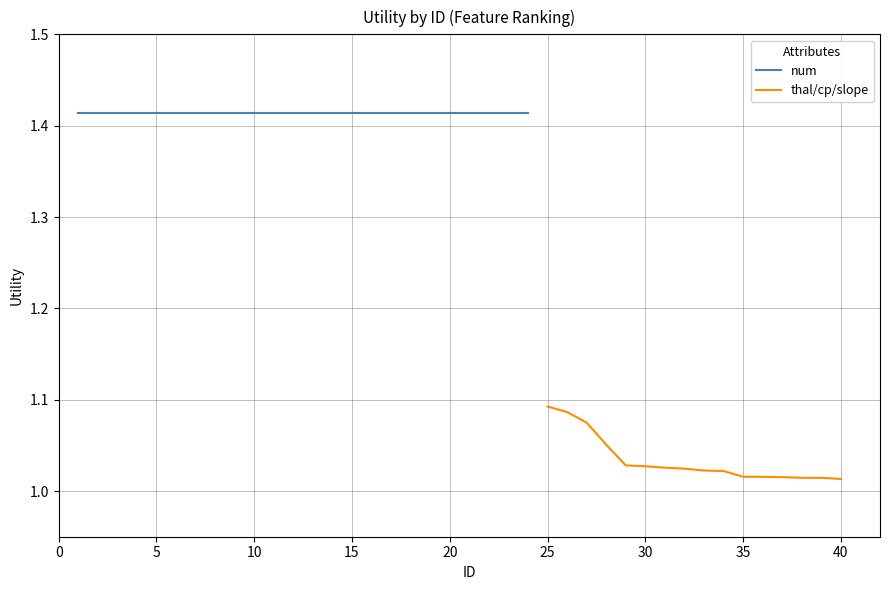

What is the approximate value of num at 3?

1.4